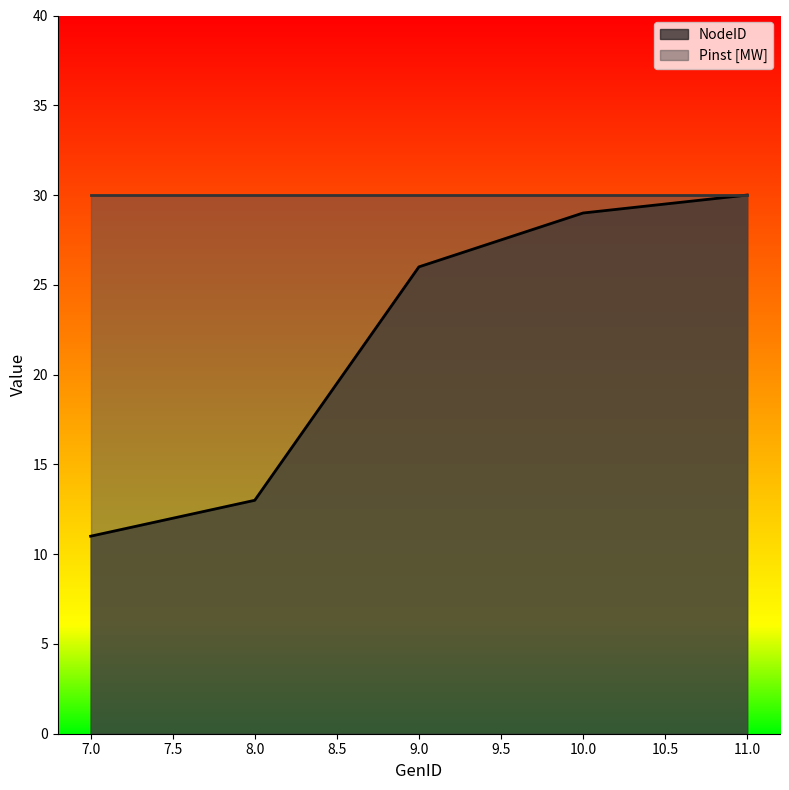

True or false: there are more than 1 points higher than both neighbors.

False